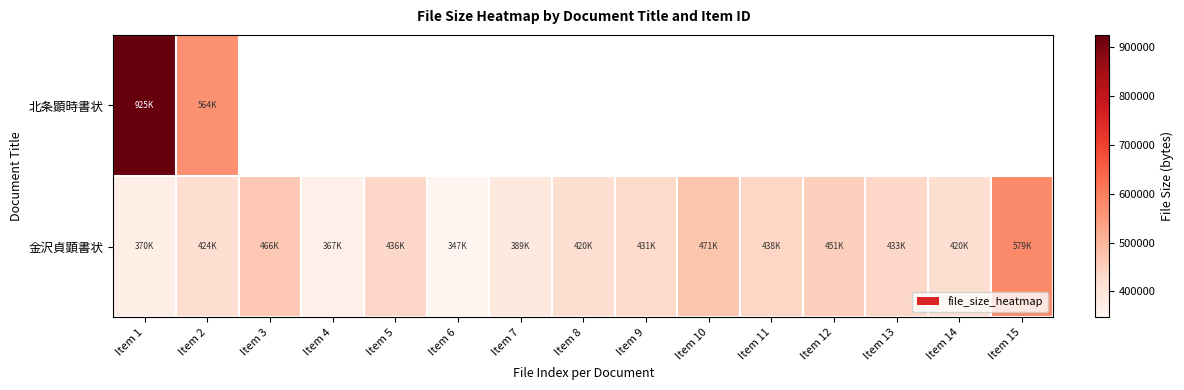

Which series has the largest total across all categories?

金沢貞顕書状